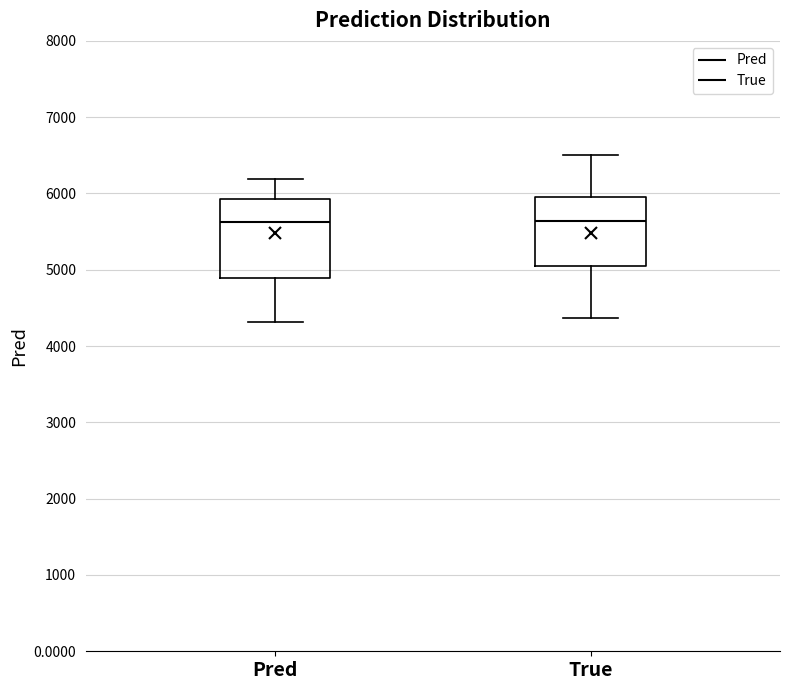

Where is the lower edge of the box for True on the y-axis? The values are not printed on the chart, so give them approximately, as read against the axis.

5100